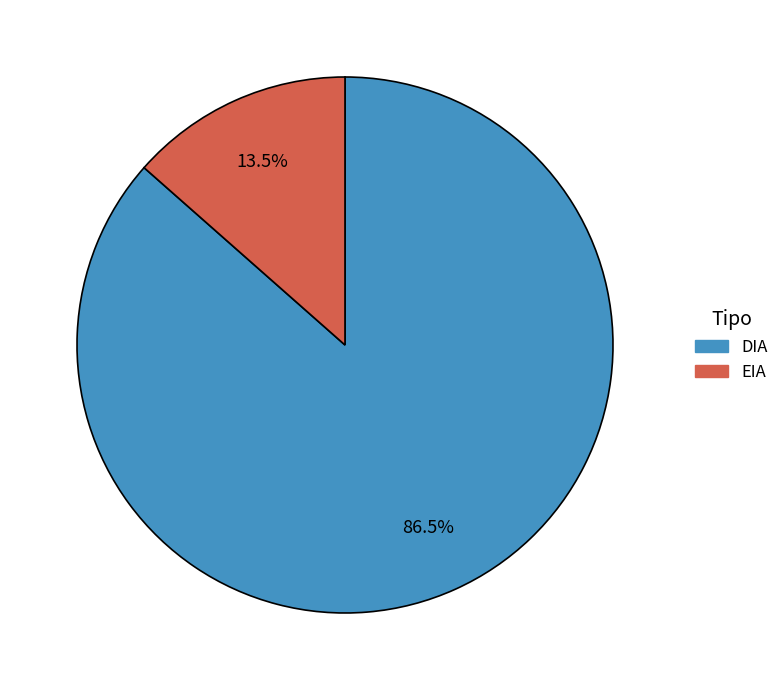

Which category has the biggest portion of the pie?

DIA